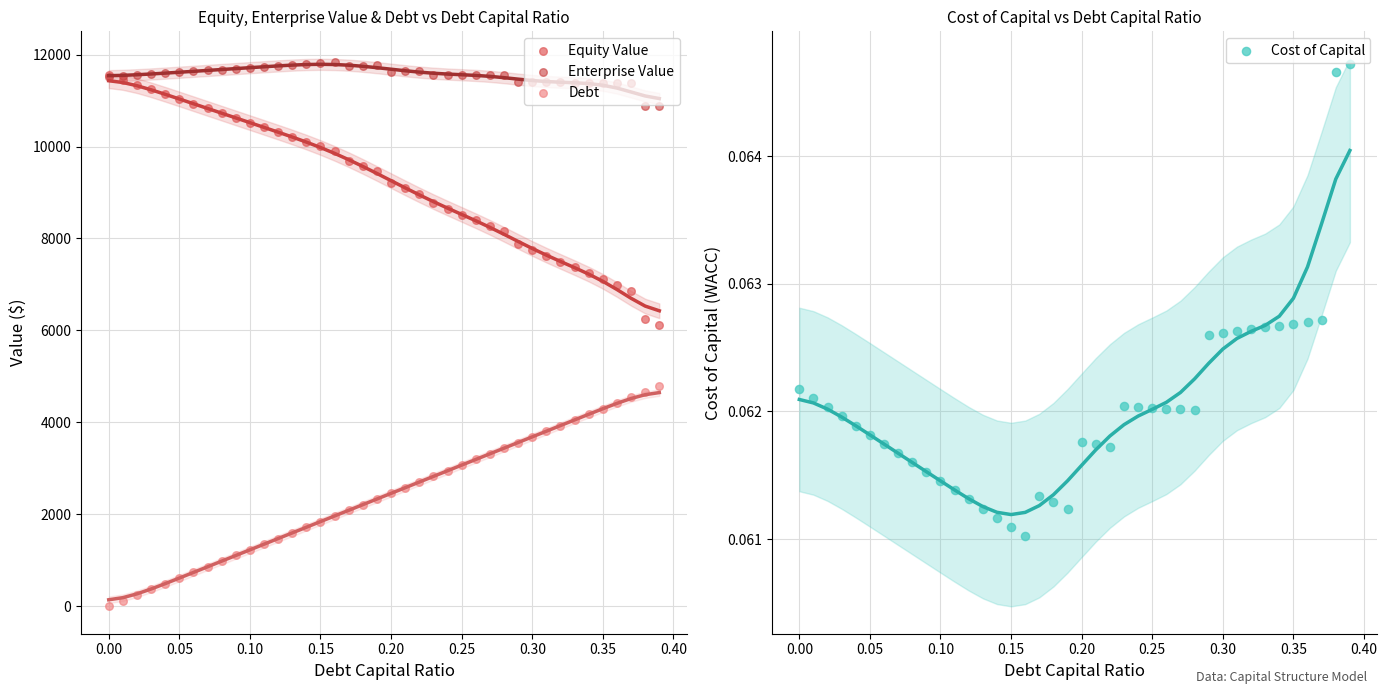

Is the value of Equity Value at 24 greater than the value of Debt at −0.05?

Yes